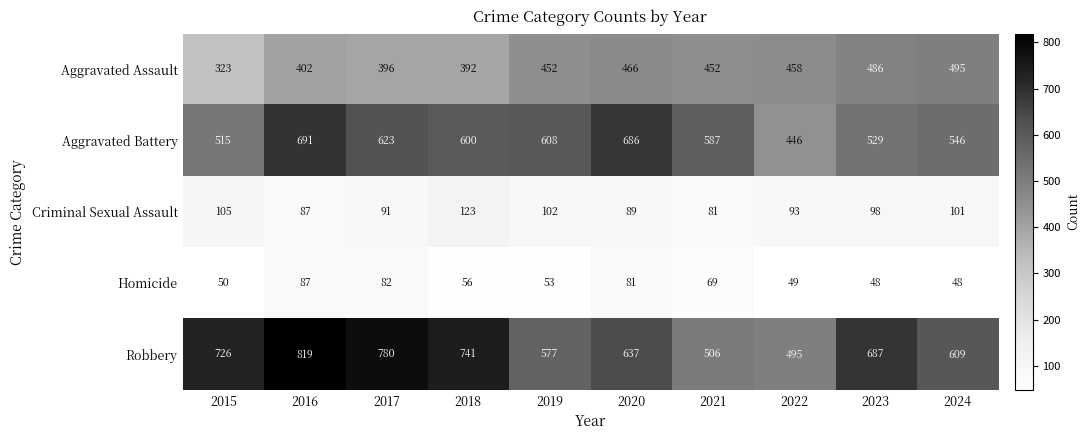

Which series has the widest spread of values?

Robbery